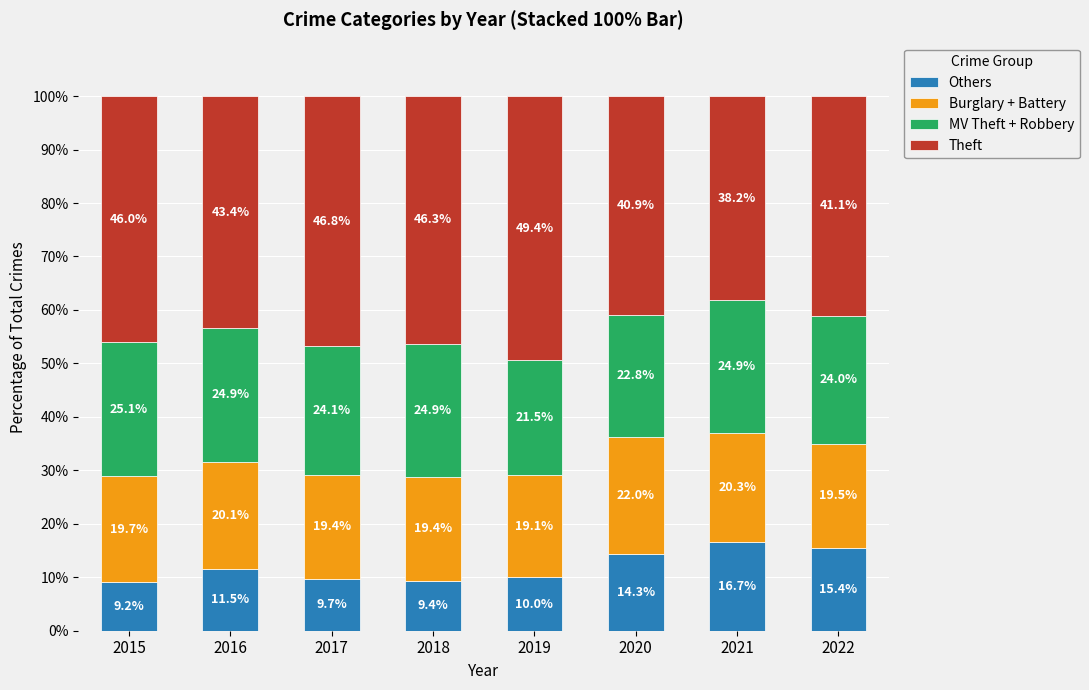

How many bars are there in total?

8